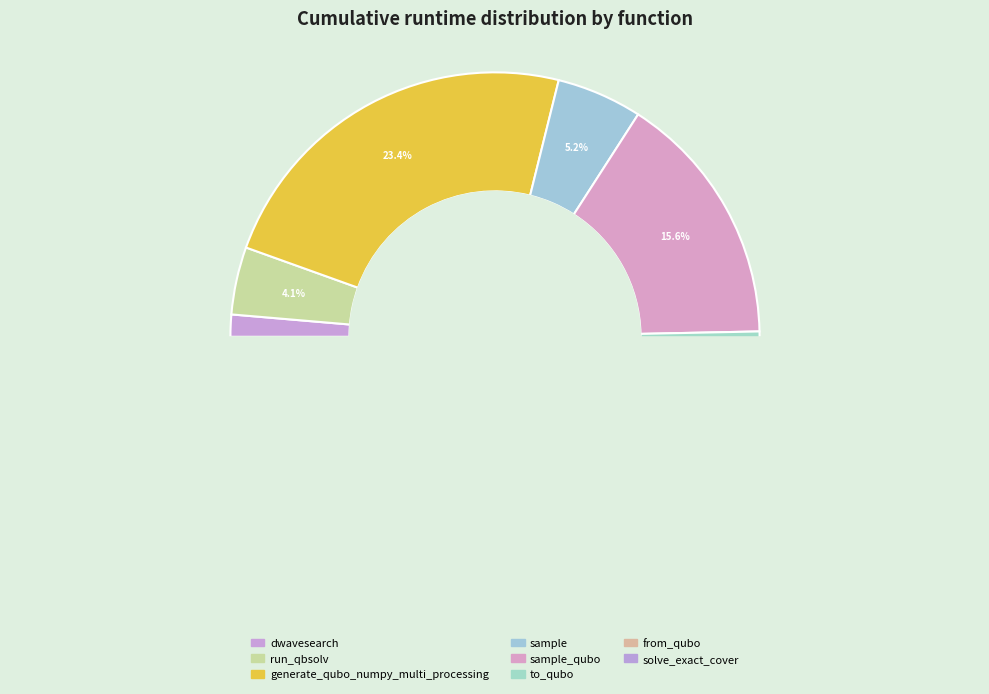

How many segments does this pie chart have?

8